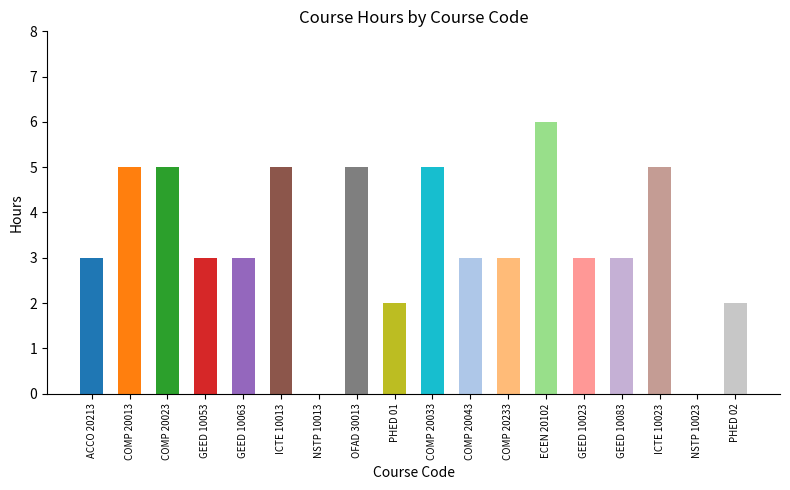

How many series are shown in this chart?

1